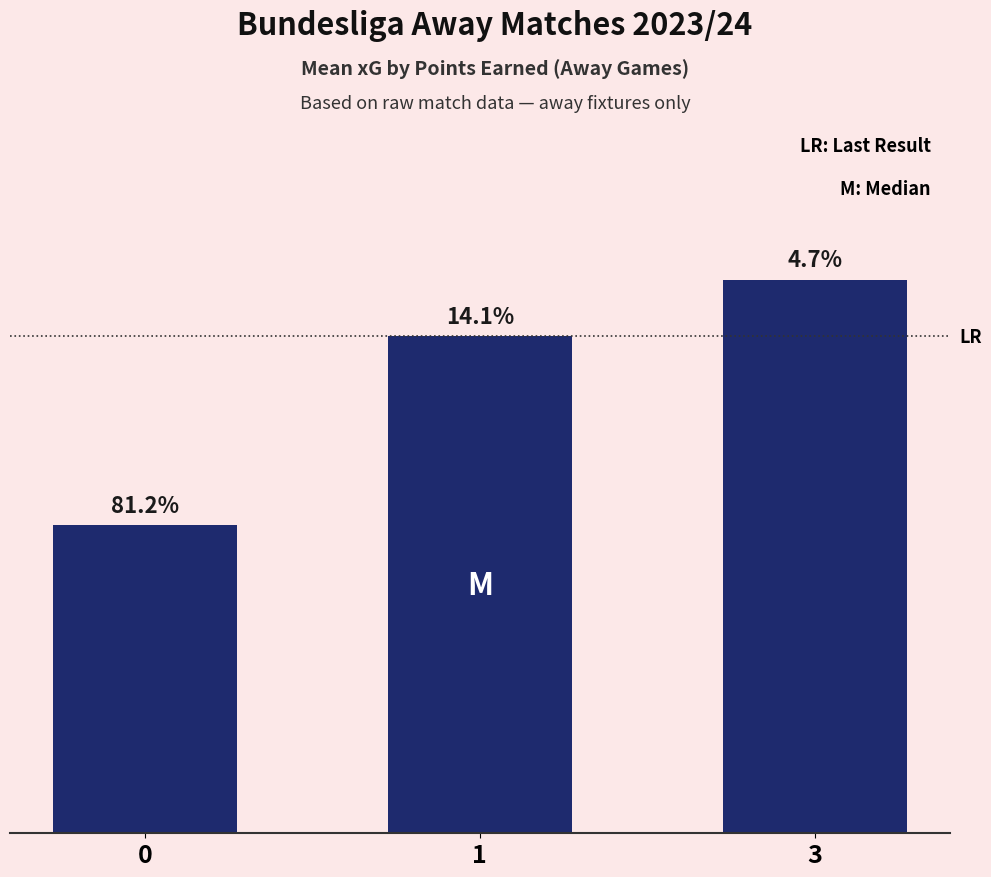

Rank the categories by value from highest to lowest.

3, 1, 0